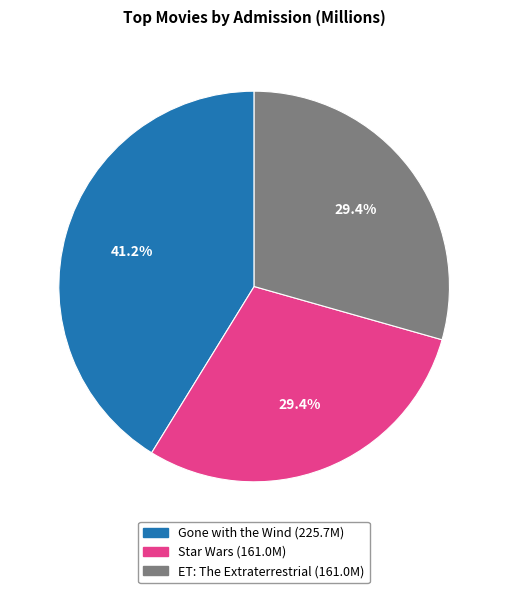

To the nearest percent, what percentage of the pie is ET: The Extraterrestrial?

29%